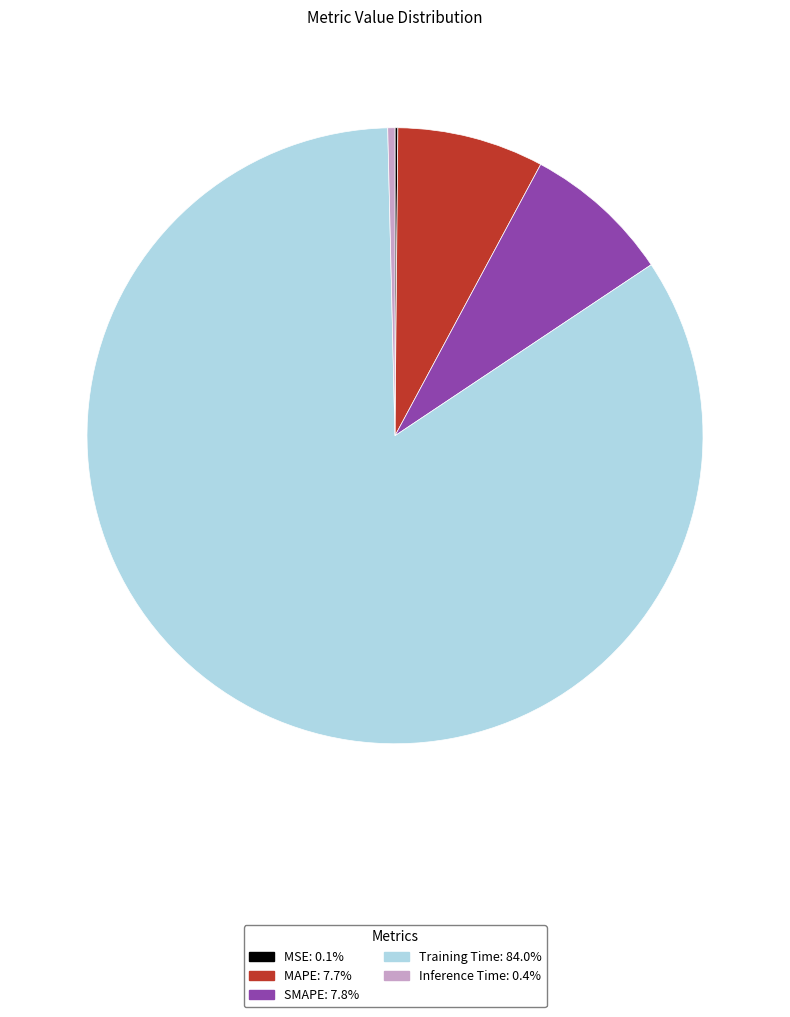

What is the majority slice?

Training Time